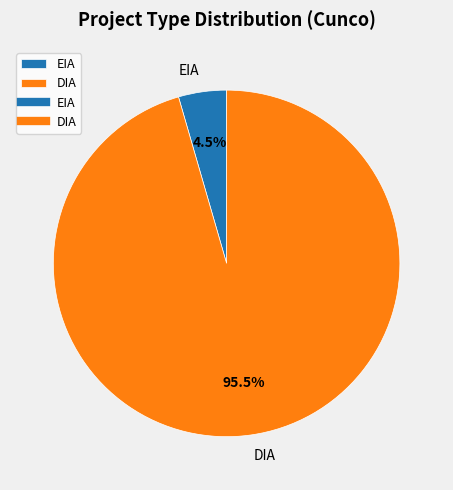

Count the number of slices in the pie.

2